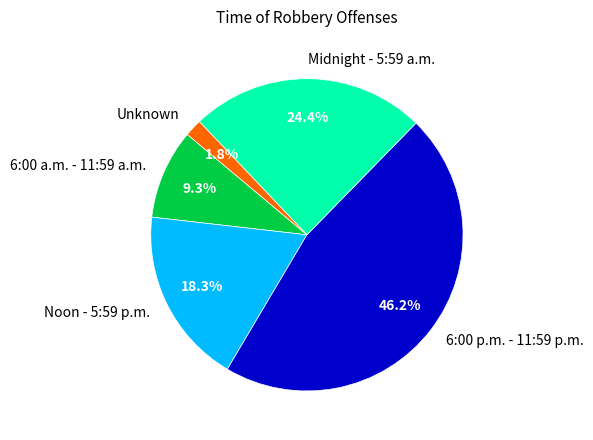

Does Unknown represent more than half of the total?

No